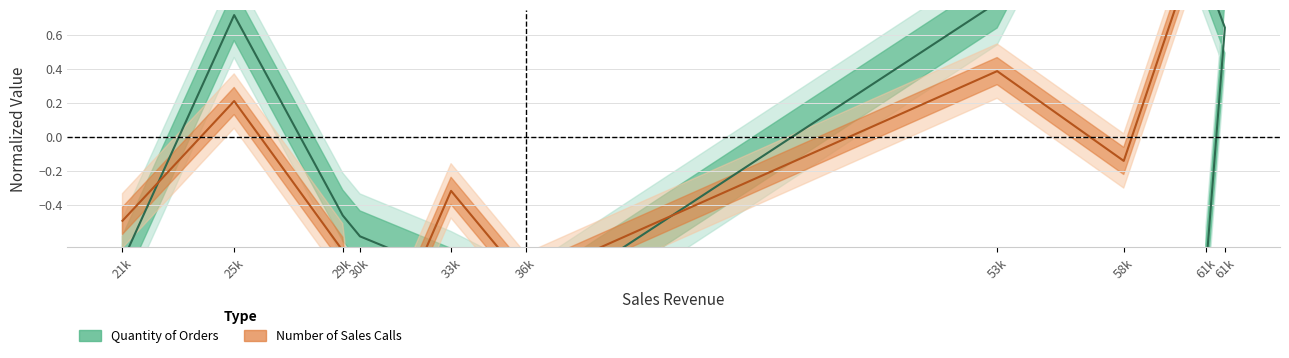

How many intersections are there between Number of Sales Calls and Quantity of Orders?

4